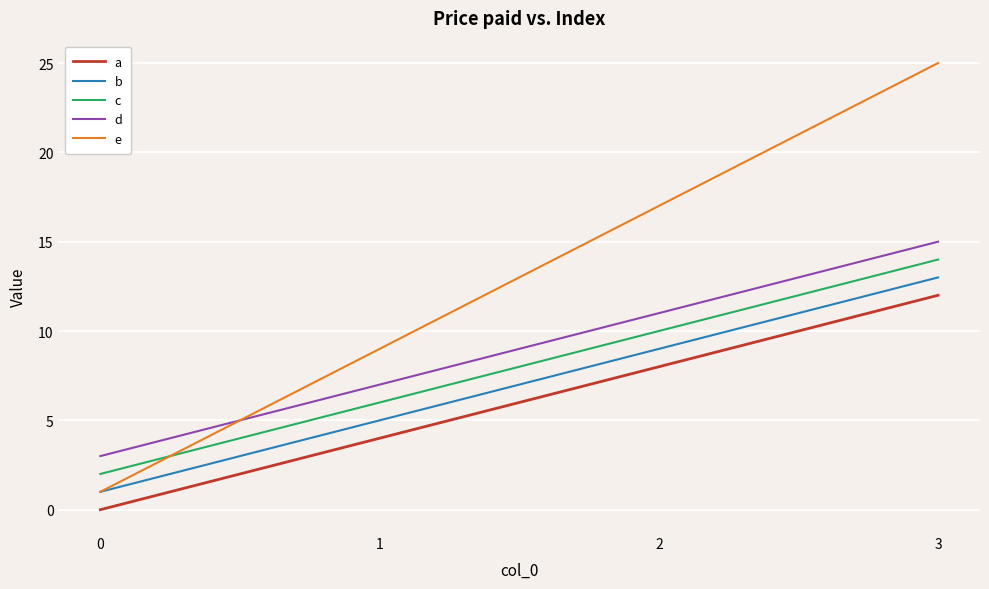

What are all the series names shown in the legend?

a, b, c, d, e